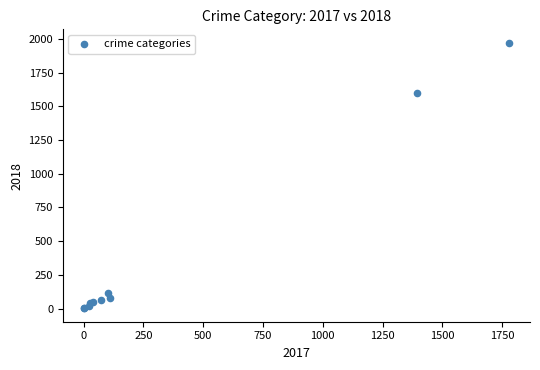

What Y value in the scatter plot is closest to 987?

1602